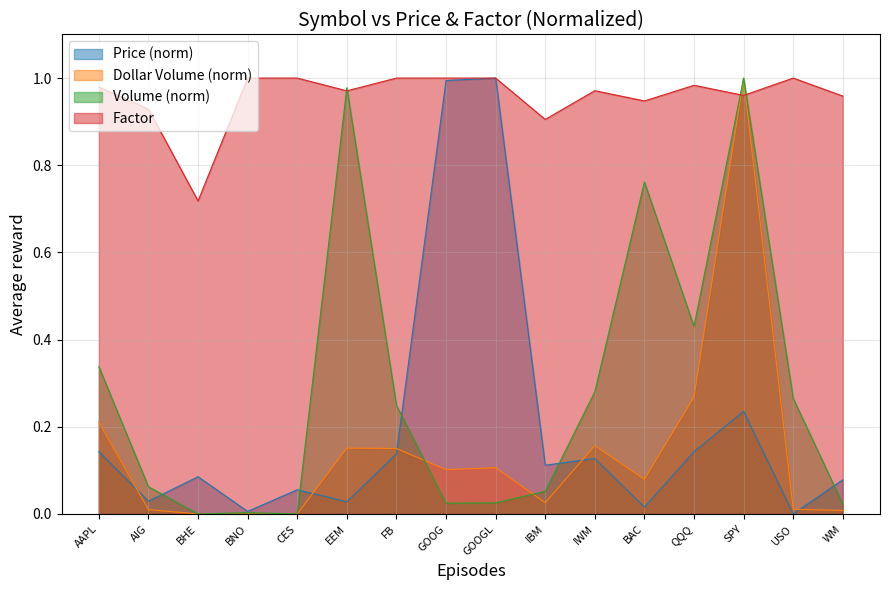

Is it true that Volume (norm) equals 0.0 at BHE?

True